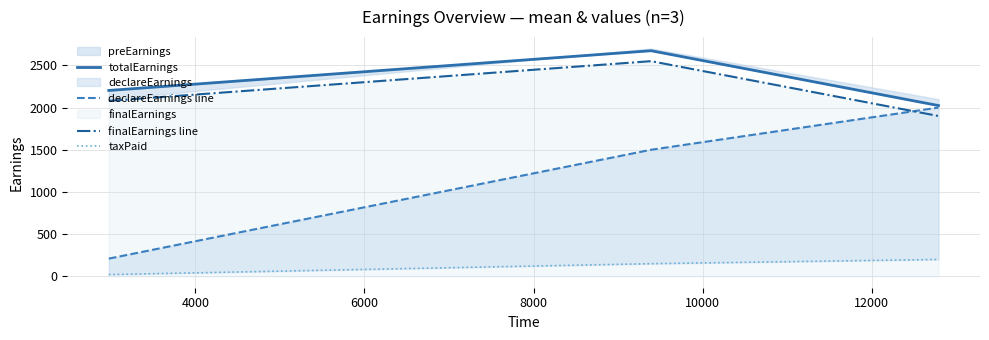

What is the lowest value of the finalEarnings line series?

1900